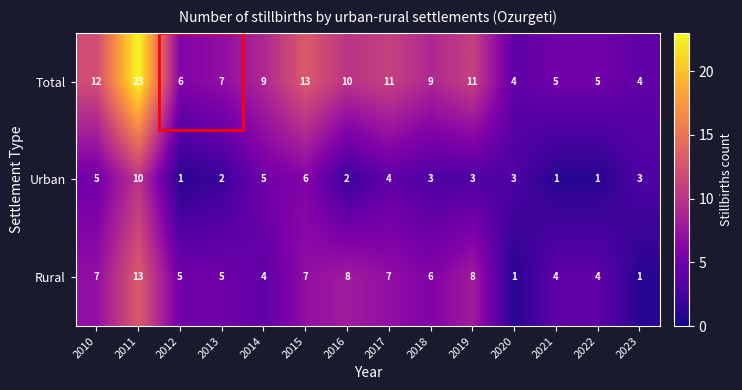

Which series changed the most between 2018 and 2022?

Total